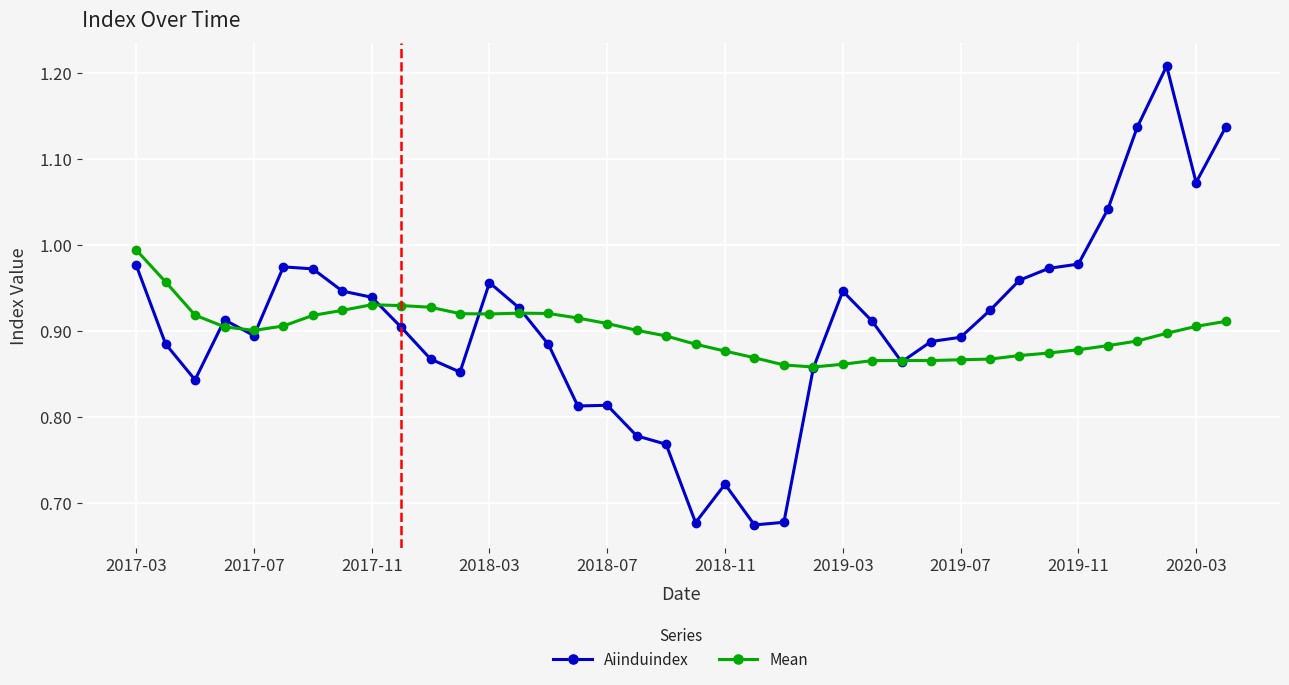

Rank the series by their maximum value, from highest to lowest.

Aiinduindex, Mean